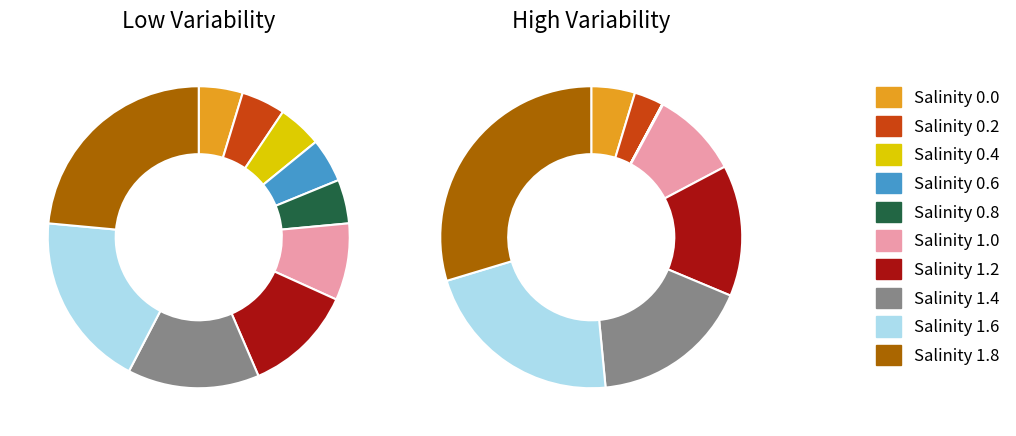

Rank the categories by value from lowest to highest.

Salinity 0.0, Salinity 0.2, Salinity 0.4, Salinity 0.6, Salinity 0.8, Salinity 1.0, Salinity 1.2, Salinity 1.4, Salinity 1.6, Salinity 1.8